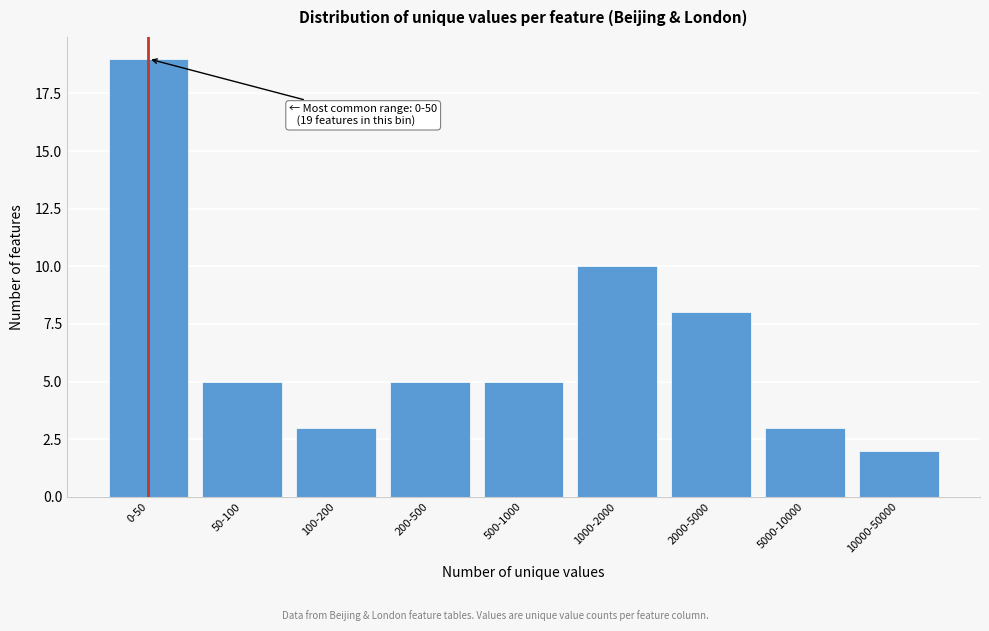

Reading left to right, extract all data points from this chart.

0-50=19	50-100=5	100-200=3	200-500=5	500-1000=5	1000-2000=10	2000-5000=8	5000-10000=3	10000-50000=2